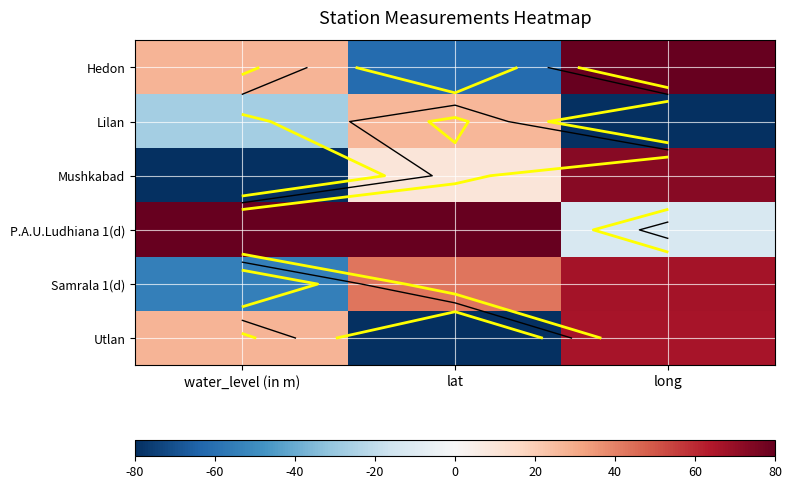

Is it true that Hedon equals 27.3 at water_level (in m)?

True